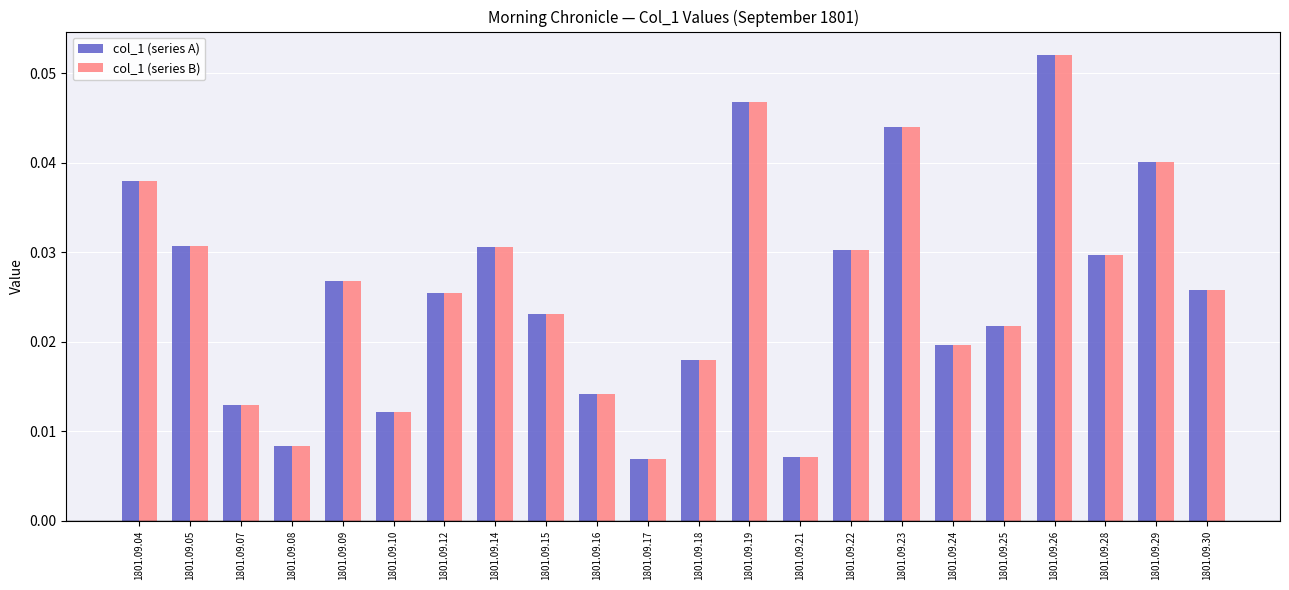

What are all the series names shown in the legend?

col_1 (series A), col_1 (series B)